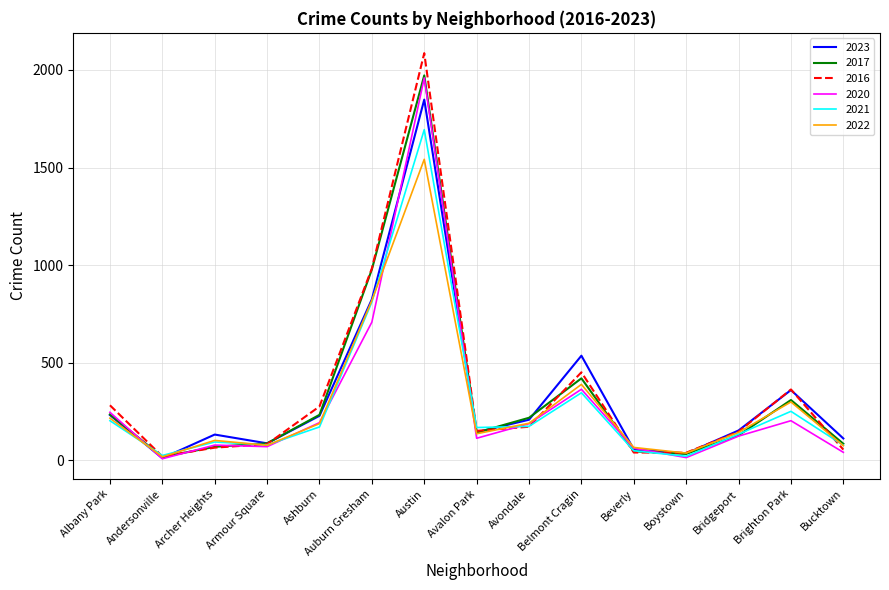

Where is 2023 nearest to the value 929?

Auburn Gresham